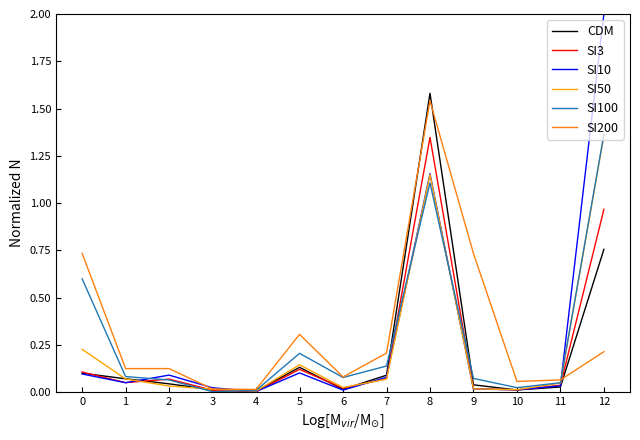

Between 5 and 7, which series saw the biggest shift?

SI200